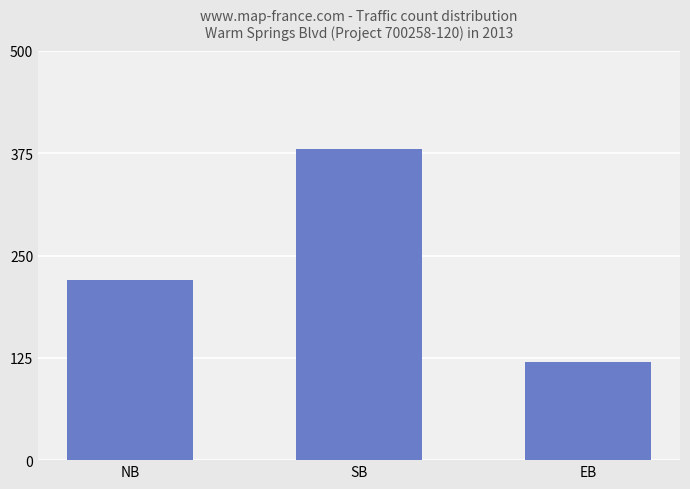

List the labels in order of value, smallest first.

EB, NB, SB